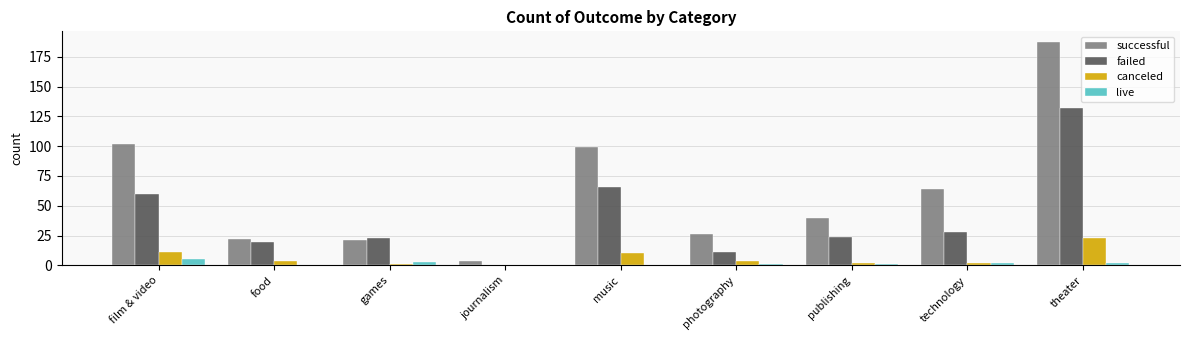

Reading left to right, list all the values displayed in this chart.

successful: film & video=102	food=22	games=21	journalism=4	music=99	photography=26	publishing=40	technology=64	theater=187
failed: film & video=60	food=20	games=23	journalism=0	music=66	photography=11	publishing=24	technology=28	theater=132
canceled: film & video=11	food=4	games=1	journalism=0	music=10	photography=4	publishing=2	technology=2	theater=23
live: film & video=5	food=0	games=3	journalism=0	music=0	photography=1	publishing=1	technology=2	theater=2